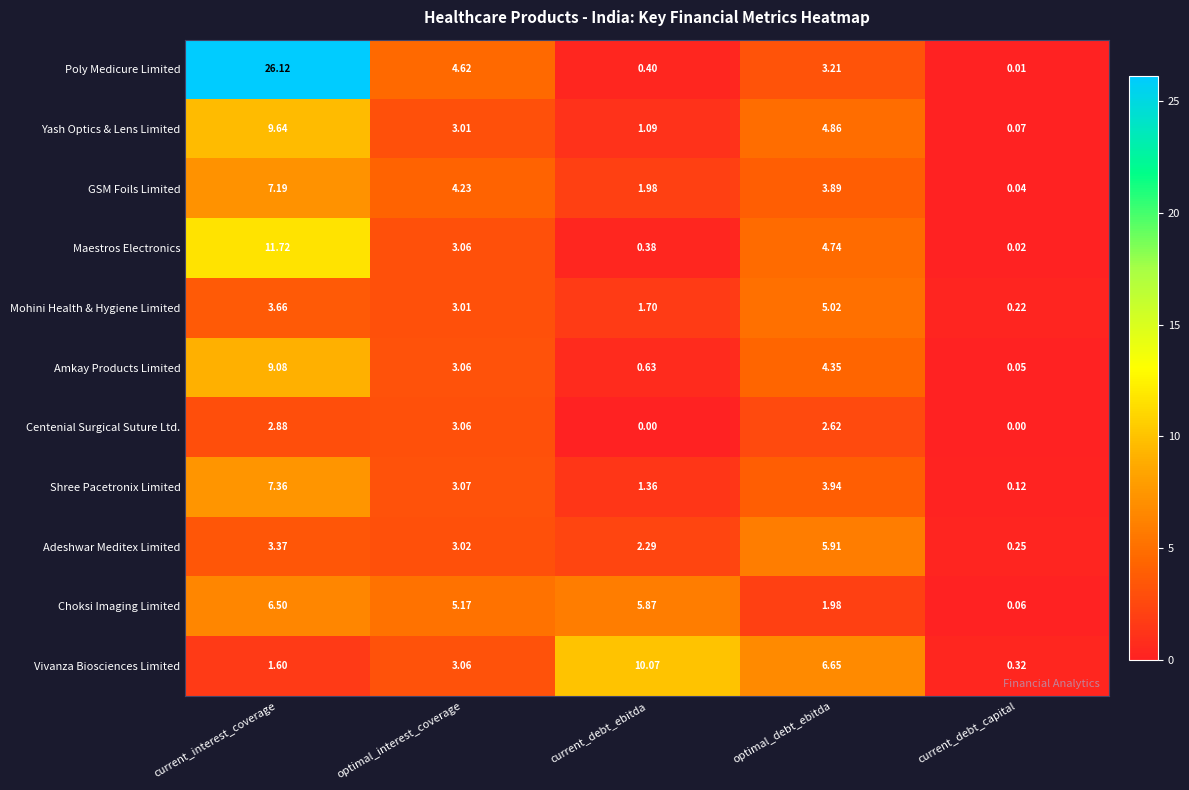

Is the value of Centenial Surgical Suture Ltd. at current_debt_ebitda greater than the value of Poly Medicure Limited at optimal_debt_ebitda?

No